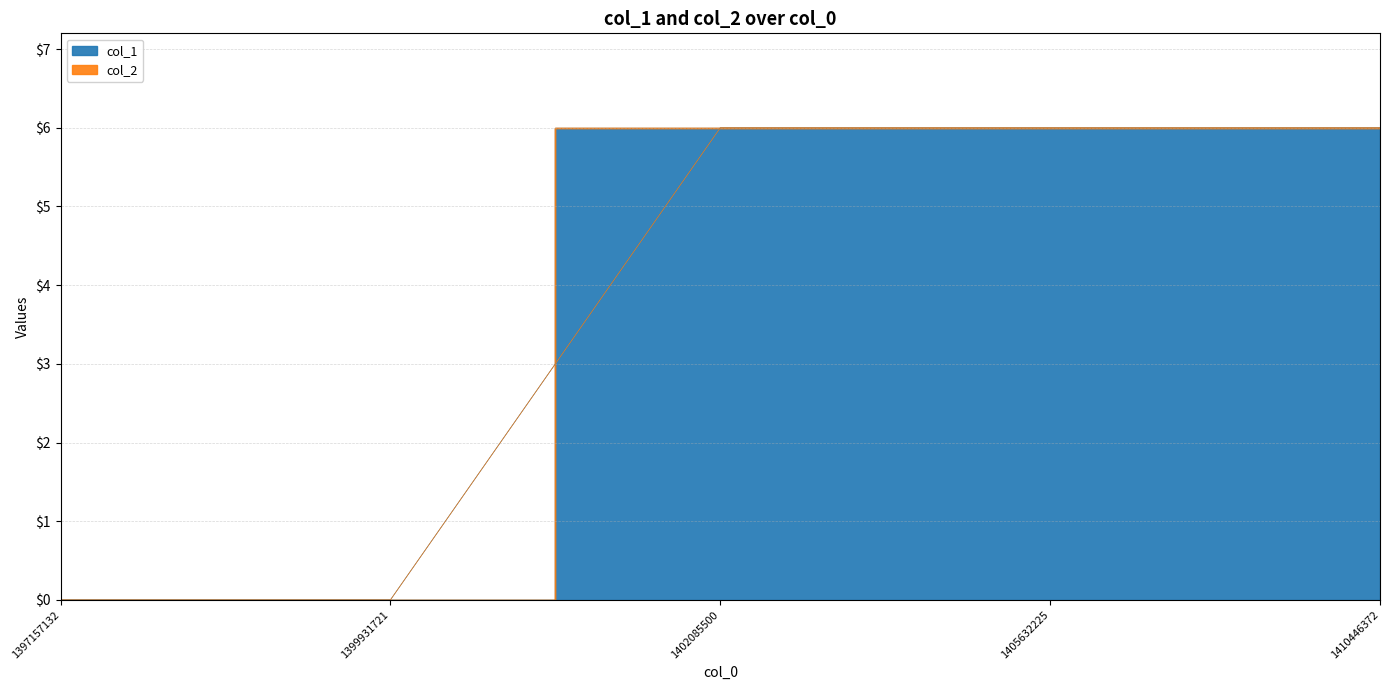

True or false: the data has more than 0 interior local peaks.

False